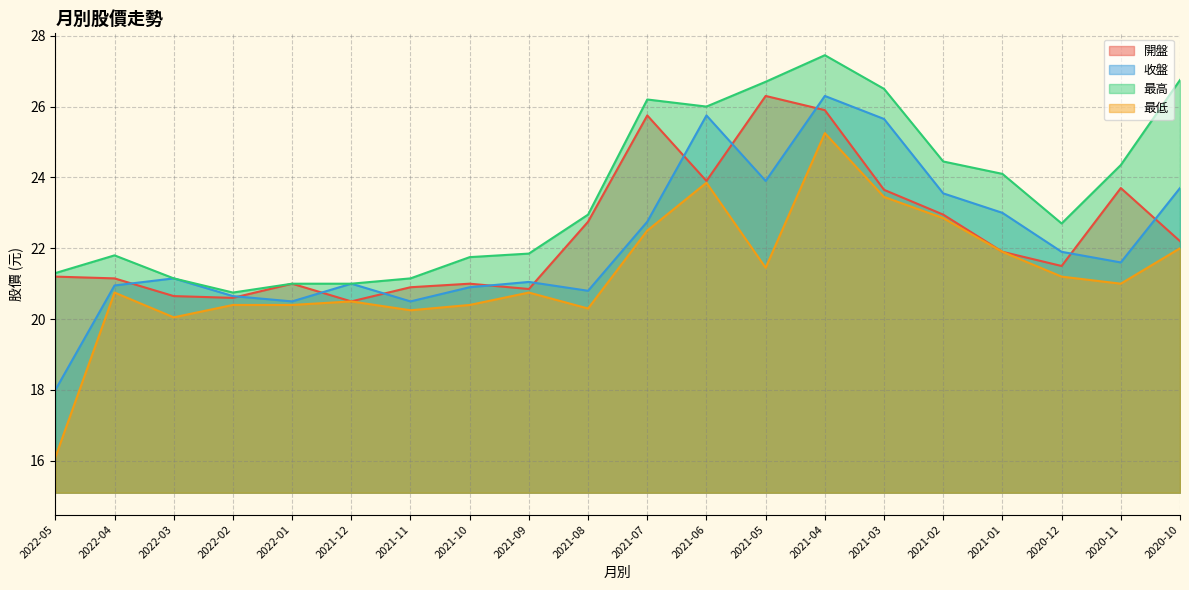

How many values in the 開盤 series exceed 21?

13